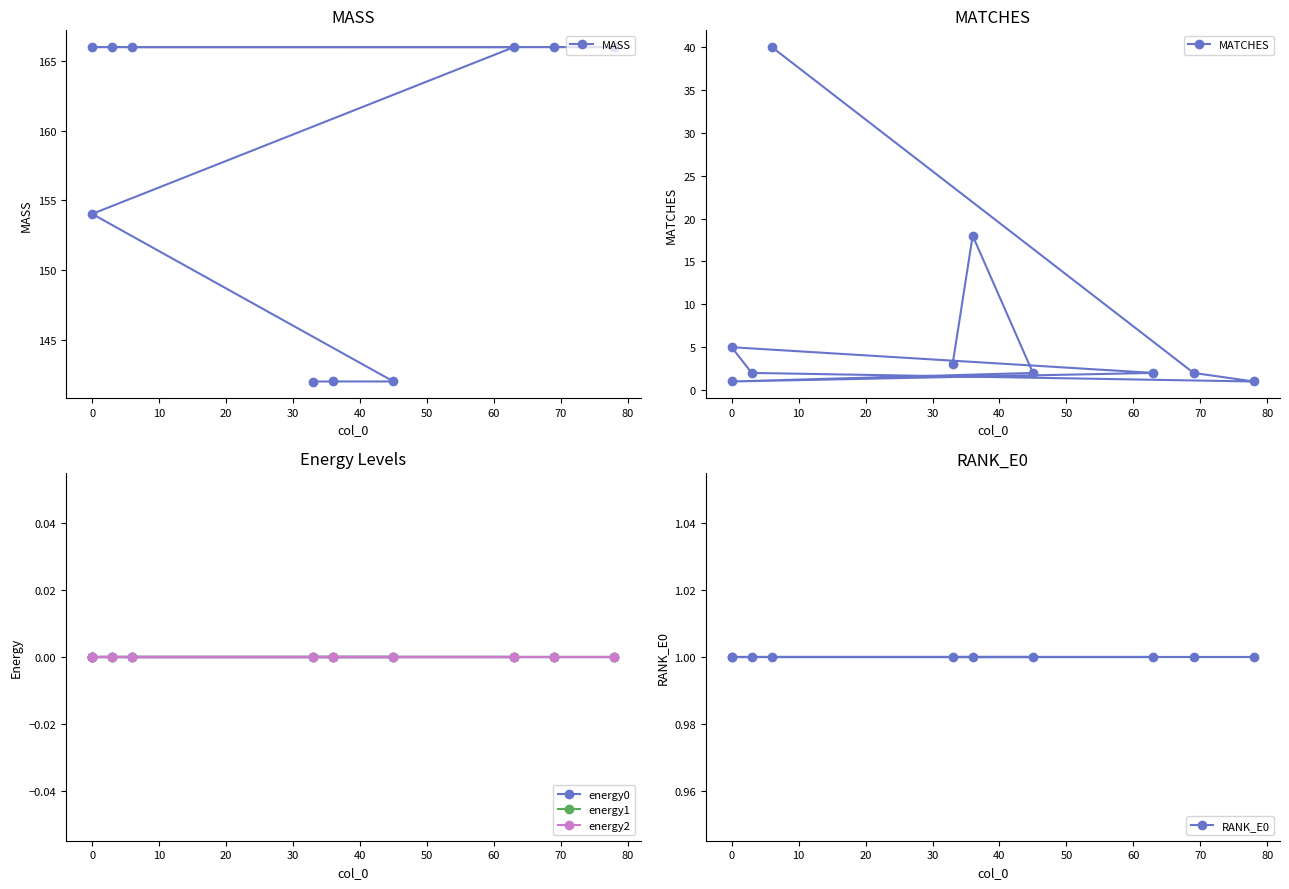

Is it true that MATCHES equals 0.9 at 70?

False